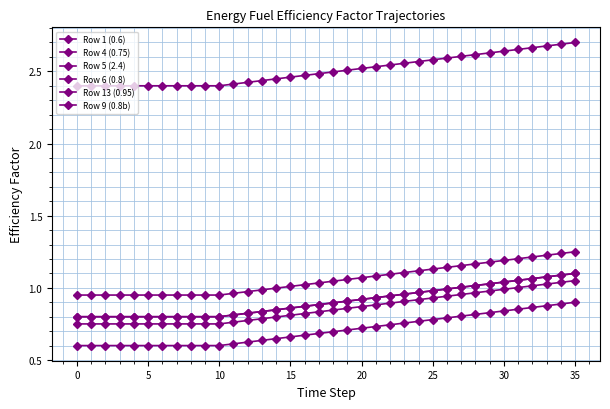

What is the average value of the Row 4 (0.75) series?

0.9